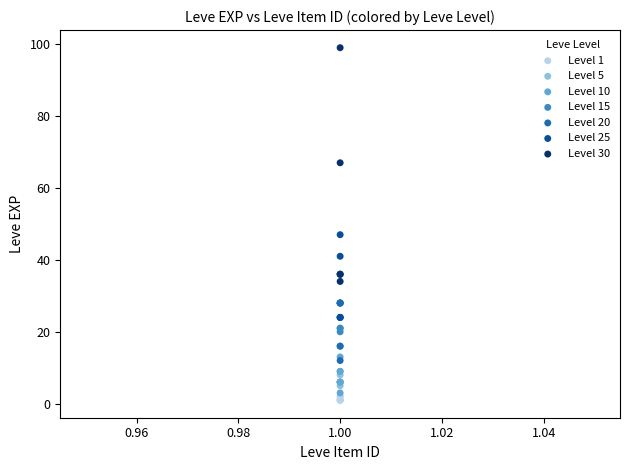

Which series reaches the maximum Y coordinate?

Level 30